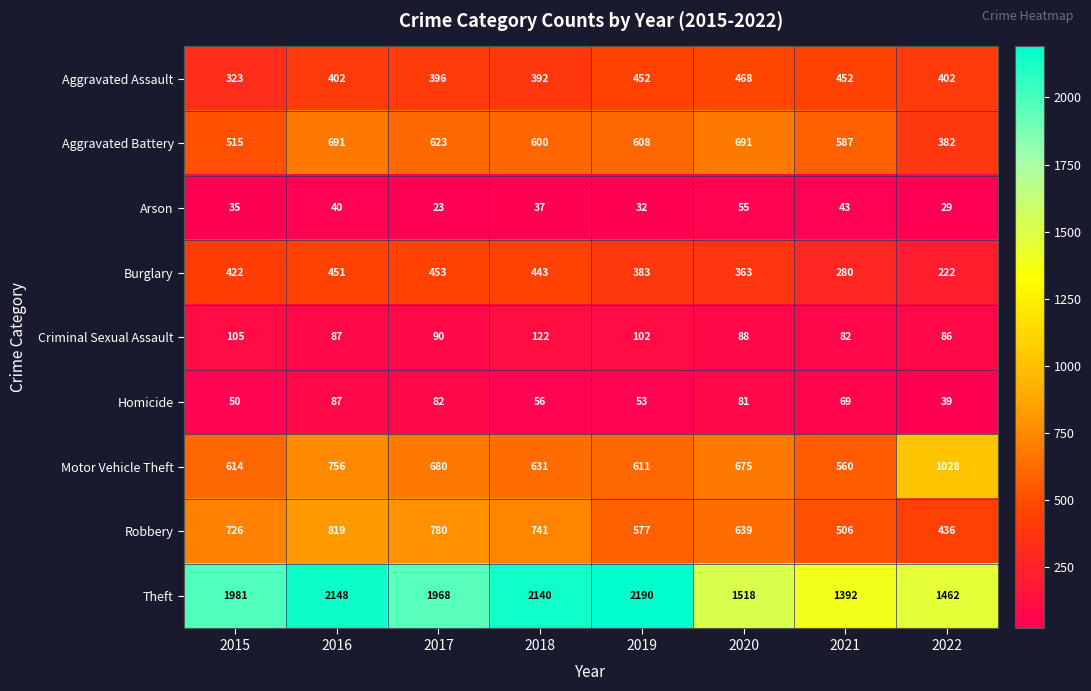

At which label is Aggravated Assault closest to 395?

2017